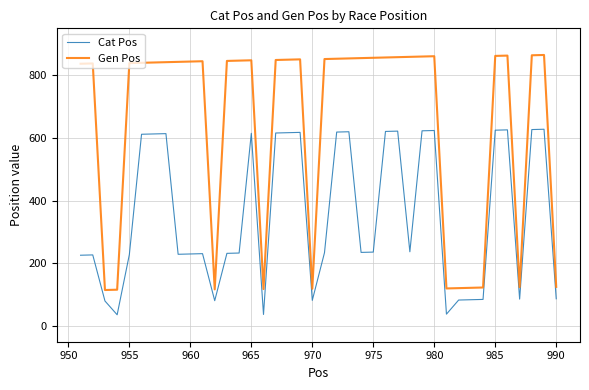

True or false: Gen Pos and Cat Pos cross at least once.

False